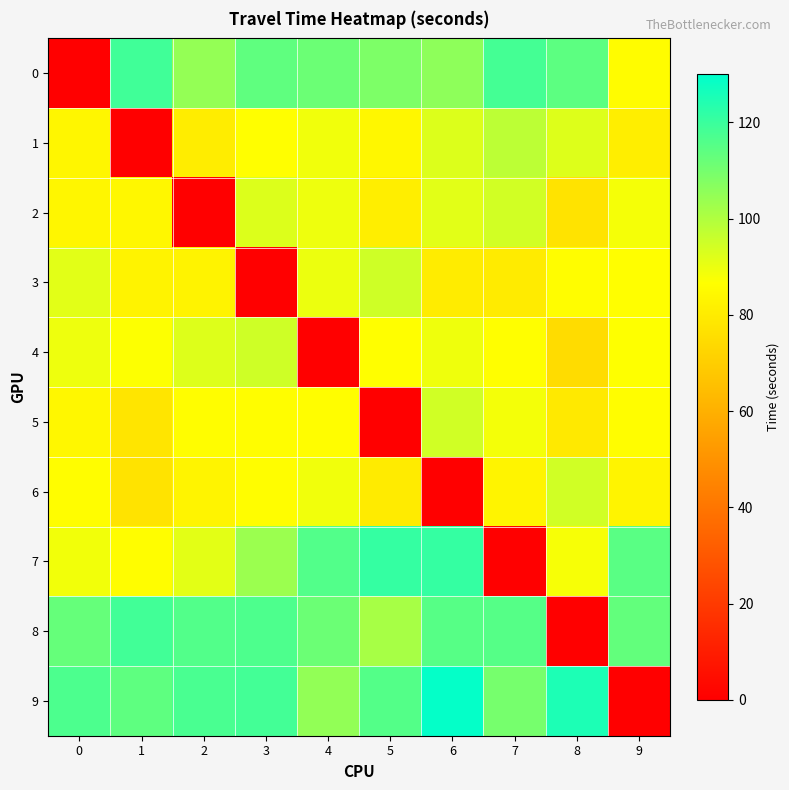

At which category is the sum across all series the highest?

6